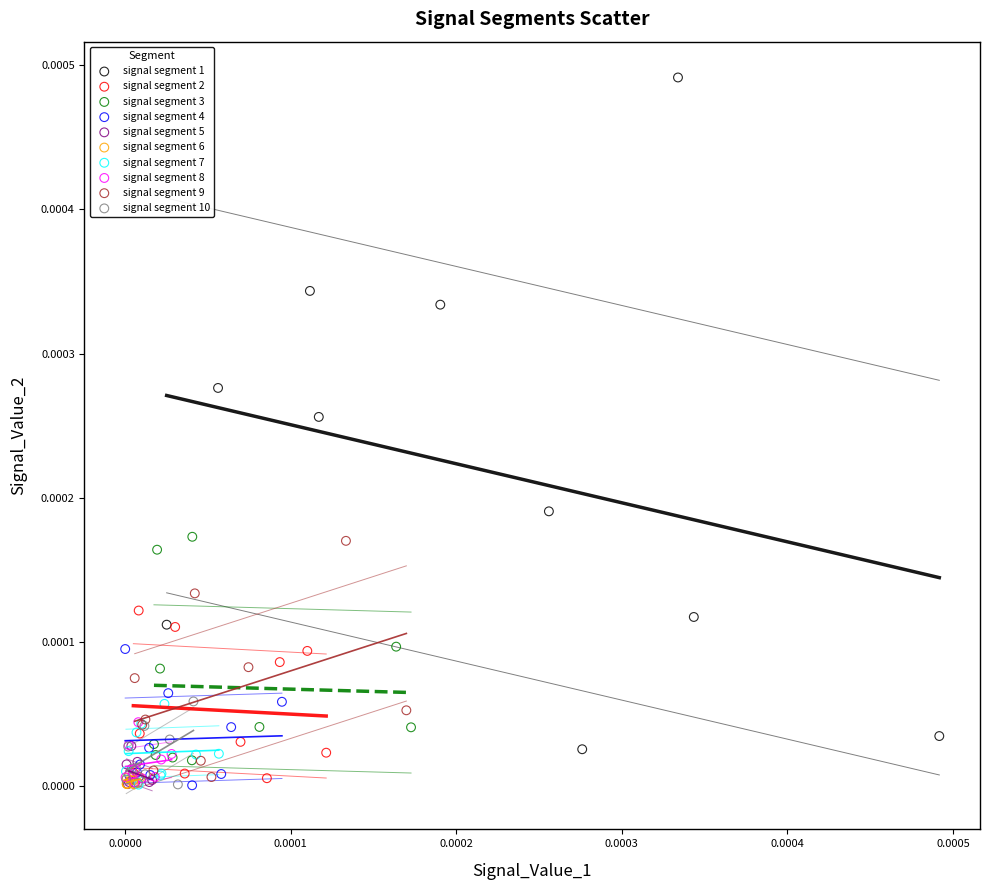

Which series has the largest Y range (max minus min)?

signal segment 1